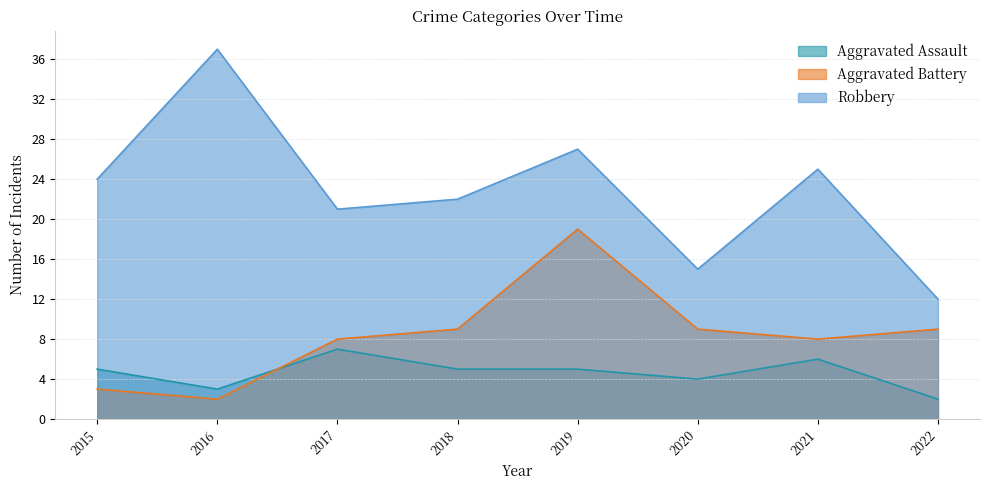

What is the difference between the maximum and minimum values in the Aggravated Assault series?

5